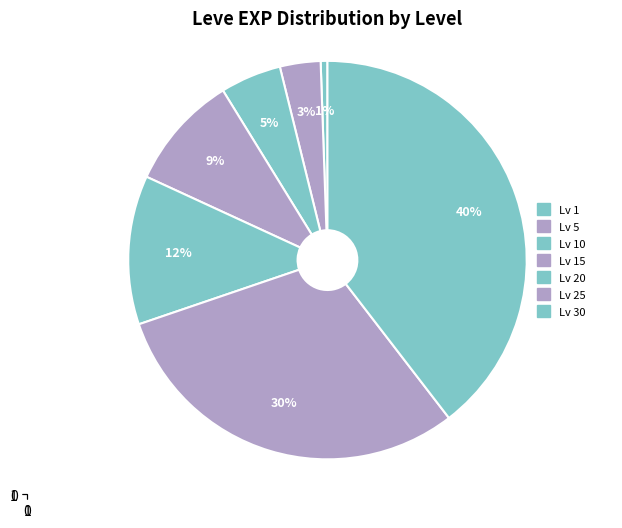

How many slices are in this pie chart?

7